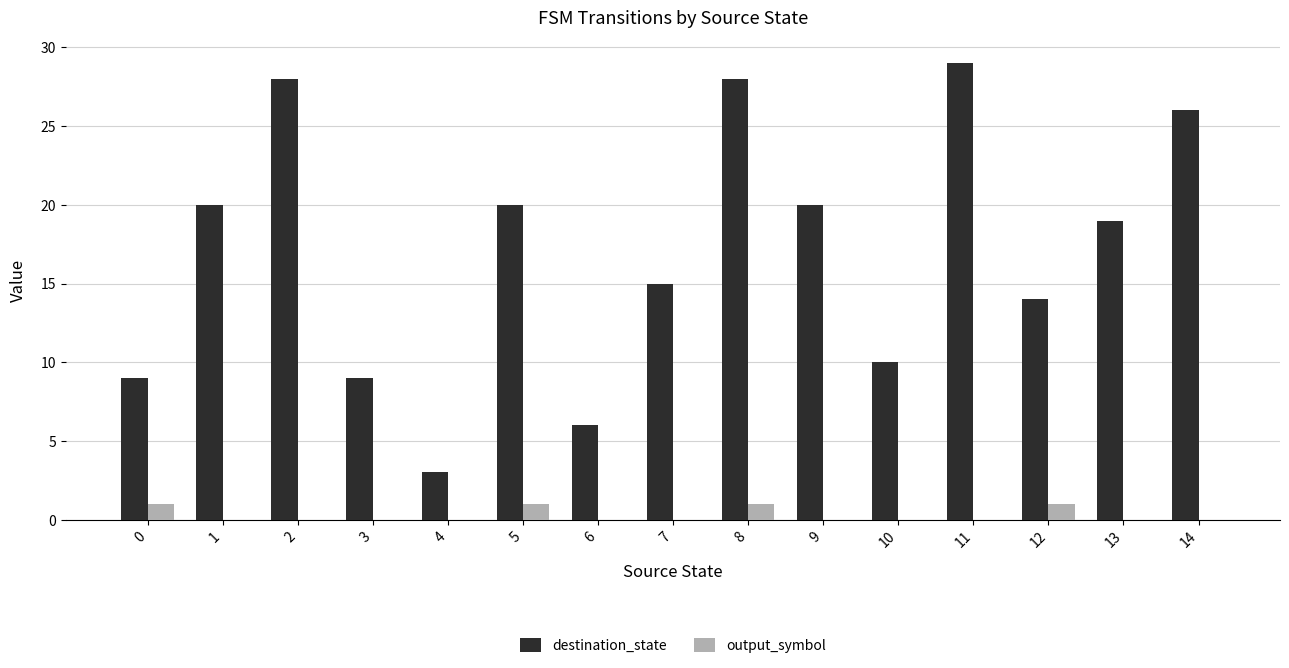

At which label does destination_state reach its peak?

11